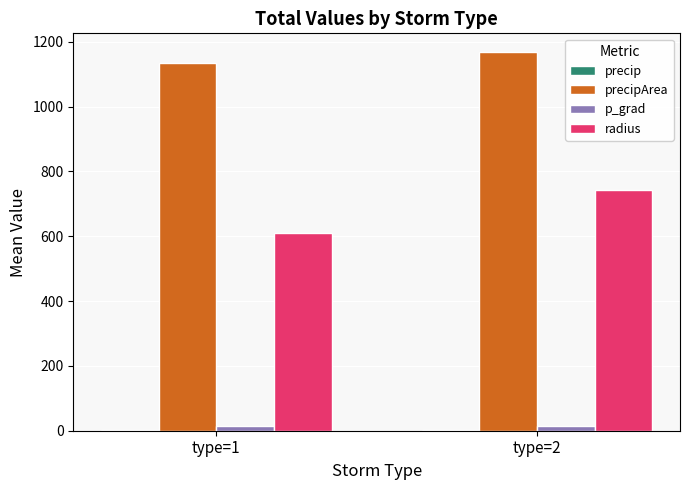

At which category is the sum across all series the highest?

type=2